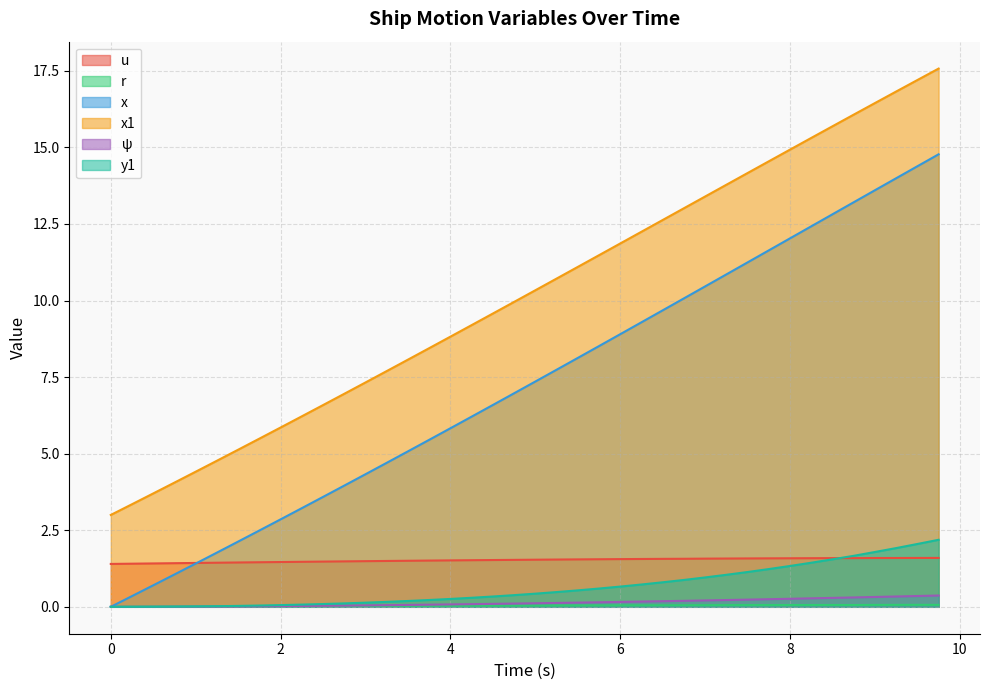

Rank the categories by r value from lowest to highest.

0.0, 0.25, 0.5, 0.75, 1.0, 1.25, 1.5, 1.75, 2.0, 2.25, 2.5, 2.75, 3.0, 3.25, 3.5, 3.75, 4.0, 4.25, 4.5, 4.75, 5.0, 5.25, 5.5, 5.75, 6.0, 6.25, 6.5, 6.75, 7.0, 7.25, 7.5, 7.75, 8.0, 8.75, 8.25, 8.5, 9.0, 9.75, 9.25, 9.5